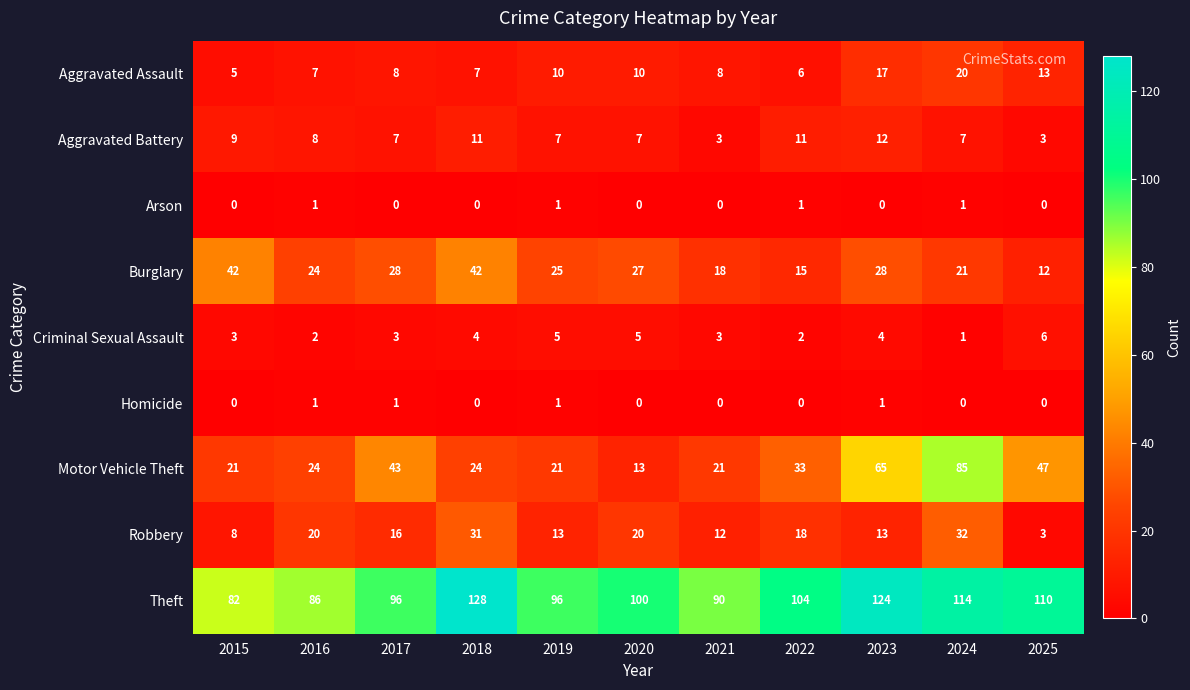

What is the sum of the Burglary values at 2023 and 2018?

70